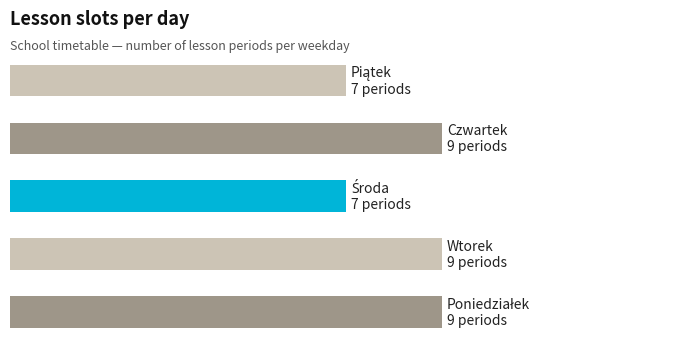

What is the difference between the maximum and second lowest values?

2